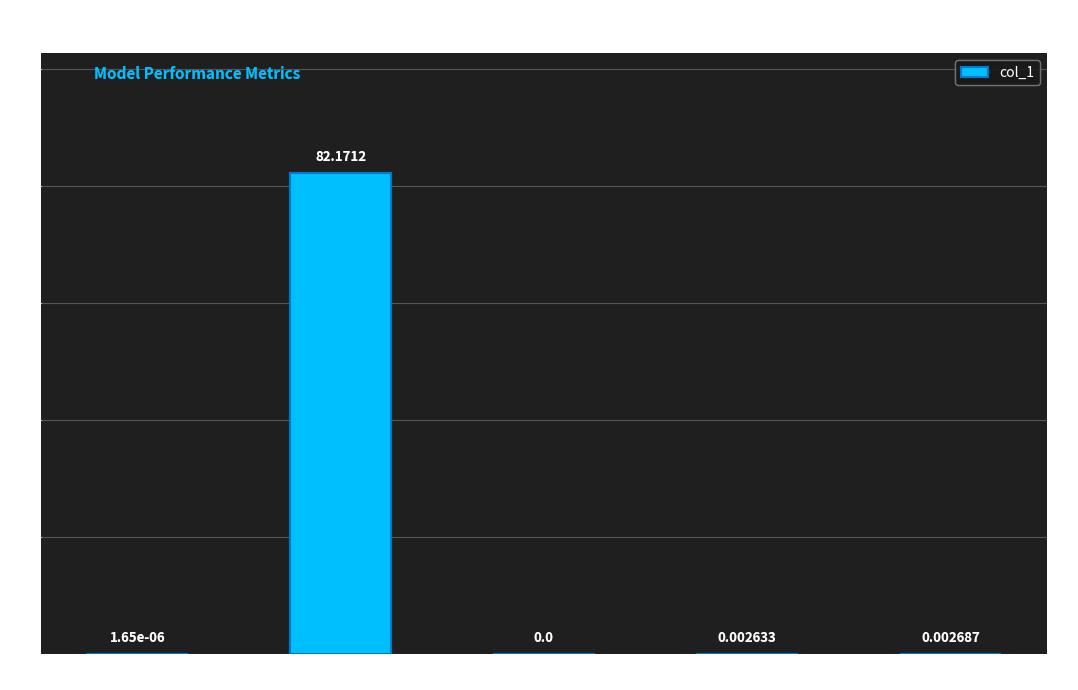

Which has a higher value, Inference Time or MAPE?

MAPE